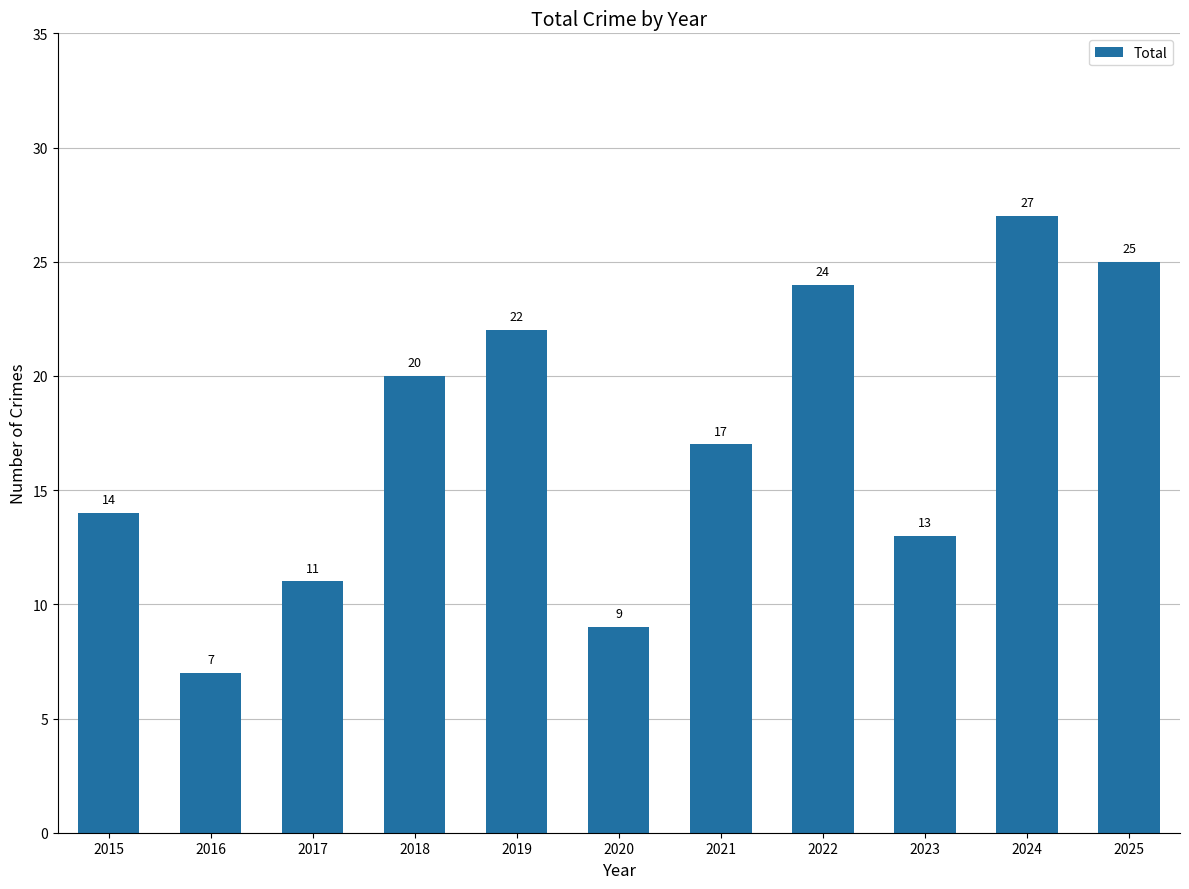

Approximately how many times larger is the value at 2019 compared to 2015?

1.6